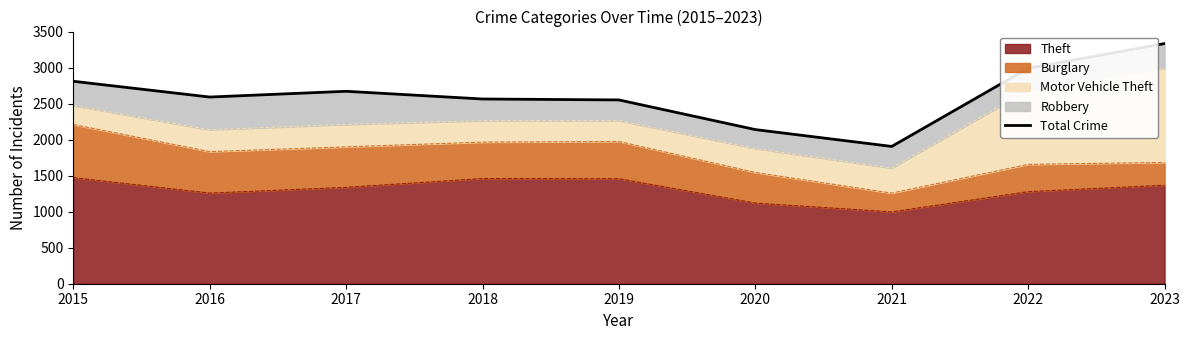

What is the value of the 2nd point from the left?

2593